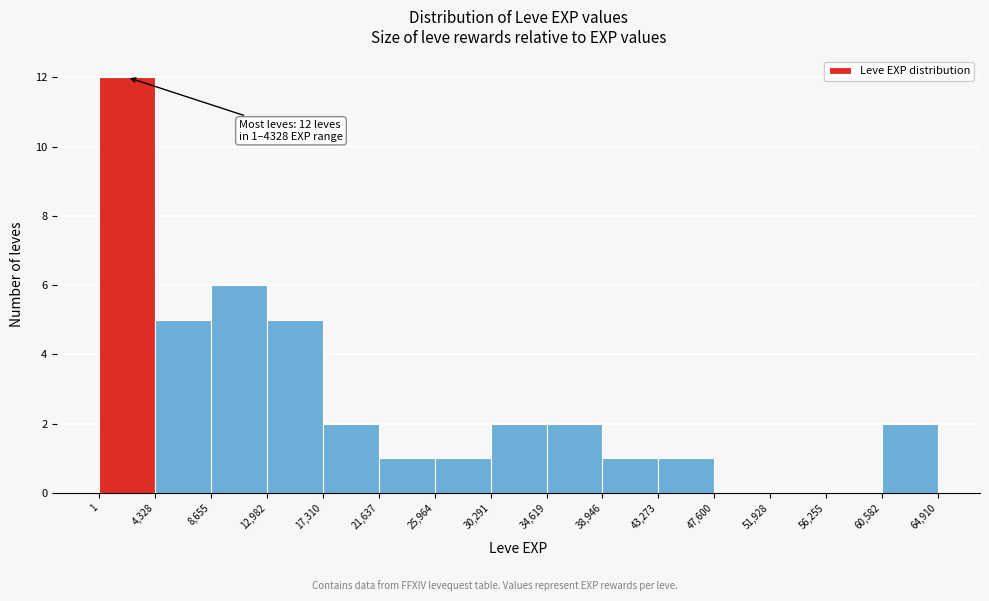

Which range on the x-axis has the tallest bar?

1 to 4,328